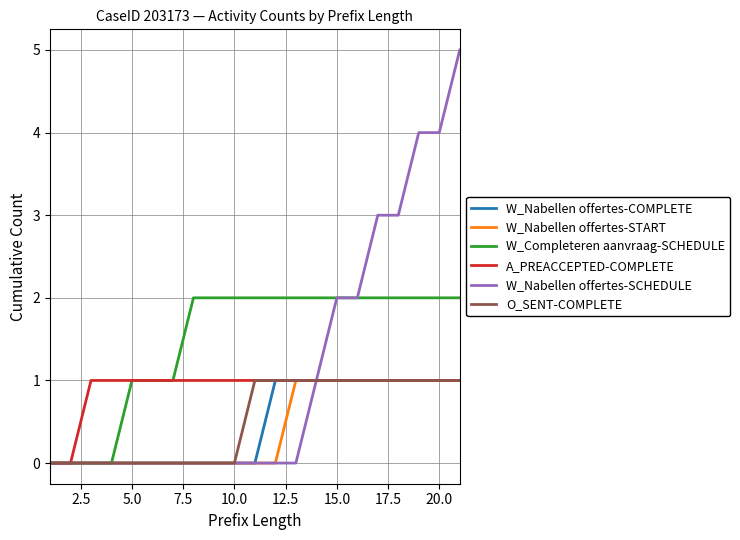

Which series has the widest spread of values?

W_Nabellen offertes-SCHEDULE